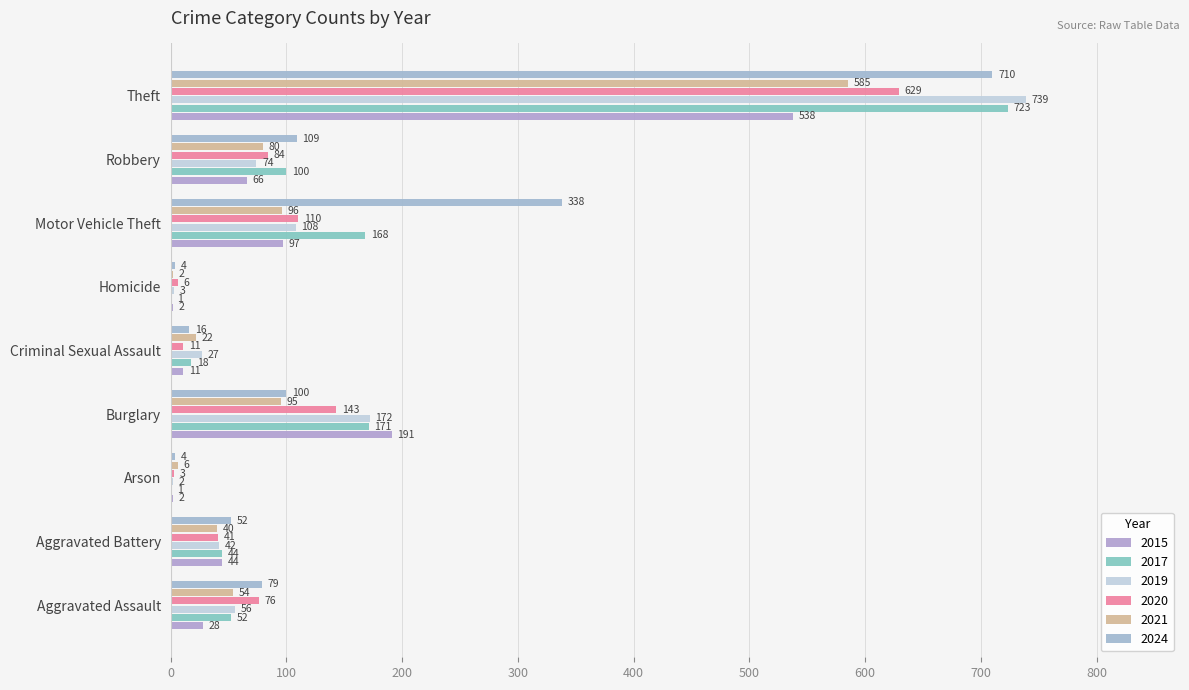

At which label does 2017 reach its peak?

Theft